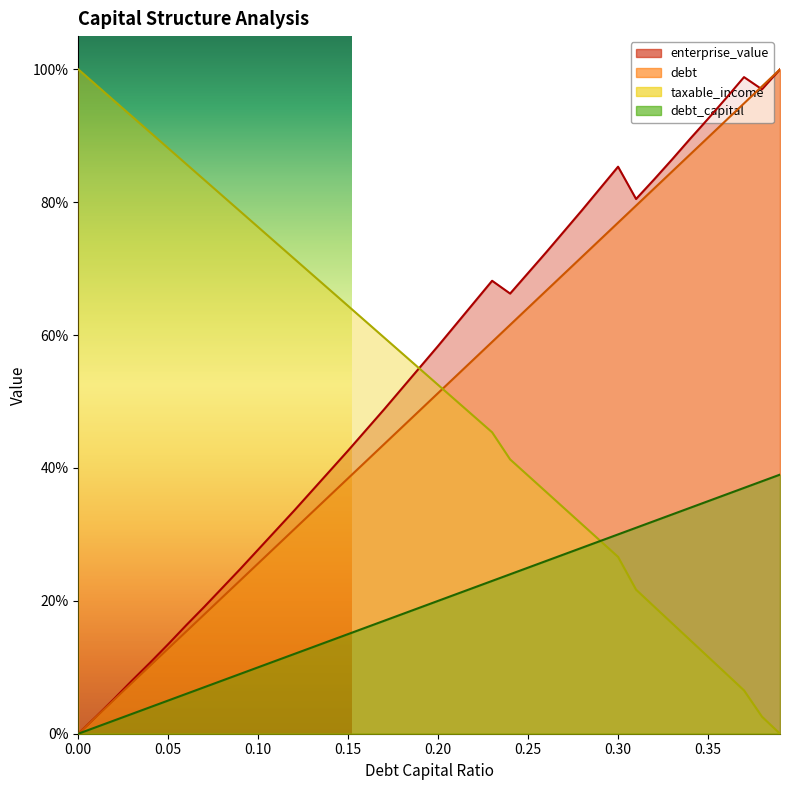

At which category is the sum across all series the highest?

0.39